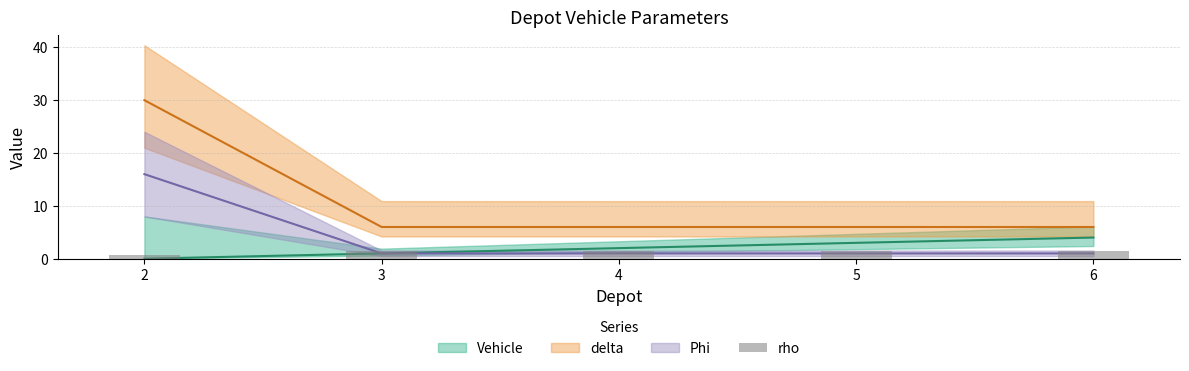

What is the average value?

1.4